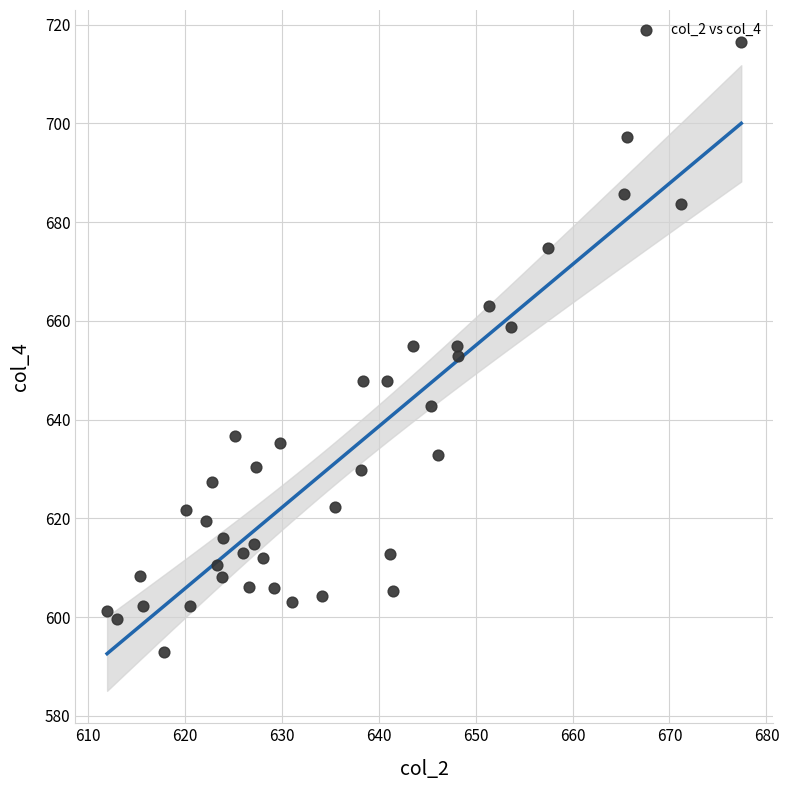

What is the range of Y values (max minus min)?

123.4